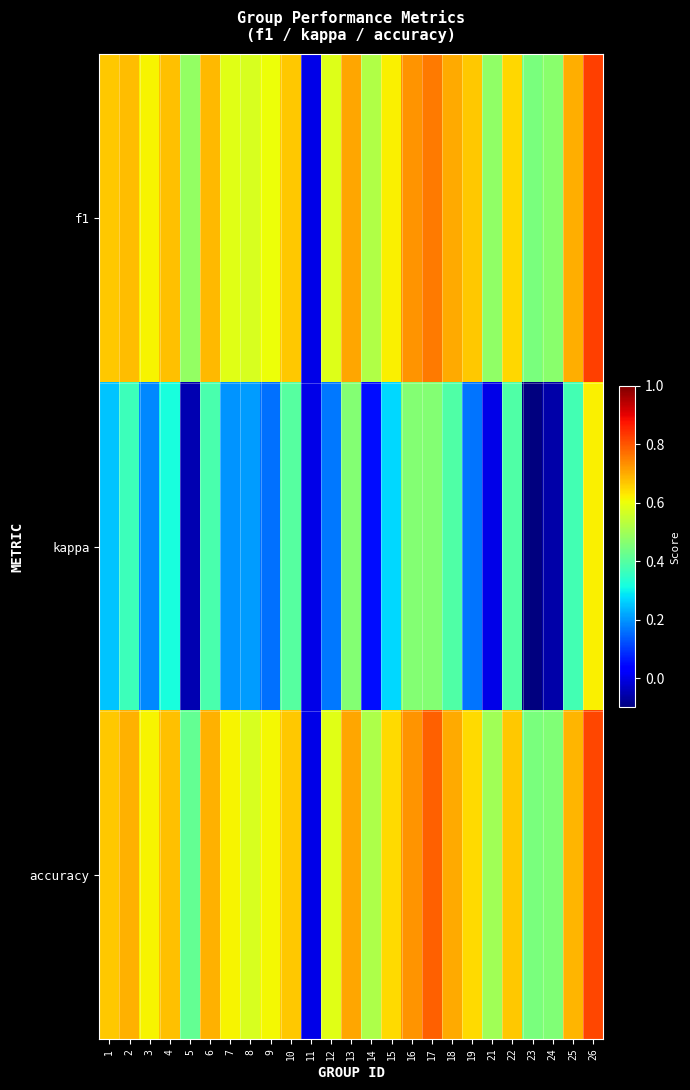

Reading right to left, what are all the values shown in this chart?

f1: 26=0.8	25=0.7	24=0.5	23=0.4	22=0.7	21=0.5	19=0.7	18=0.7	17=0.8	16=0.7	15=0.6	14=0.5	13=0.7	12=0.6	11=0.0	10=0.7	9=0.6	8=0.6	7=0.6	6=0.7	5=0.5	4=0.7	3=0.6	2=0.7	1=0.7
kappa: 26=0.6	25=0.4	24=-0.1	23=-0.1	22=0.4	21=0.0	19=0.2	18=0.4	17=0.5	16=0.5	15=0.3	14=0.1	13=0.5	12=0.2	11=0.0	10=0.4	9=0.2	8=0.2	7=0.2	6=0.4	5=-0.1	4=0.3	3=0.2	2=0.4	1=0.2
accuracy: 26=0.8	25=0.7	24=0.5	23=0.4	22=0.7	21=0.5	19=0.6	18=0.7	17=0.8	16=0.7	15=0.6	14=0.5	13=0.7	12=0.6	11=0.0	10=0.7	9=0.6	8=0.6	7=0.6	6=0.7	5=0.4	4=0.7	3=0.6	2=0.7	1=0.7